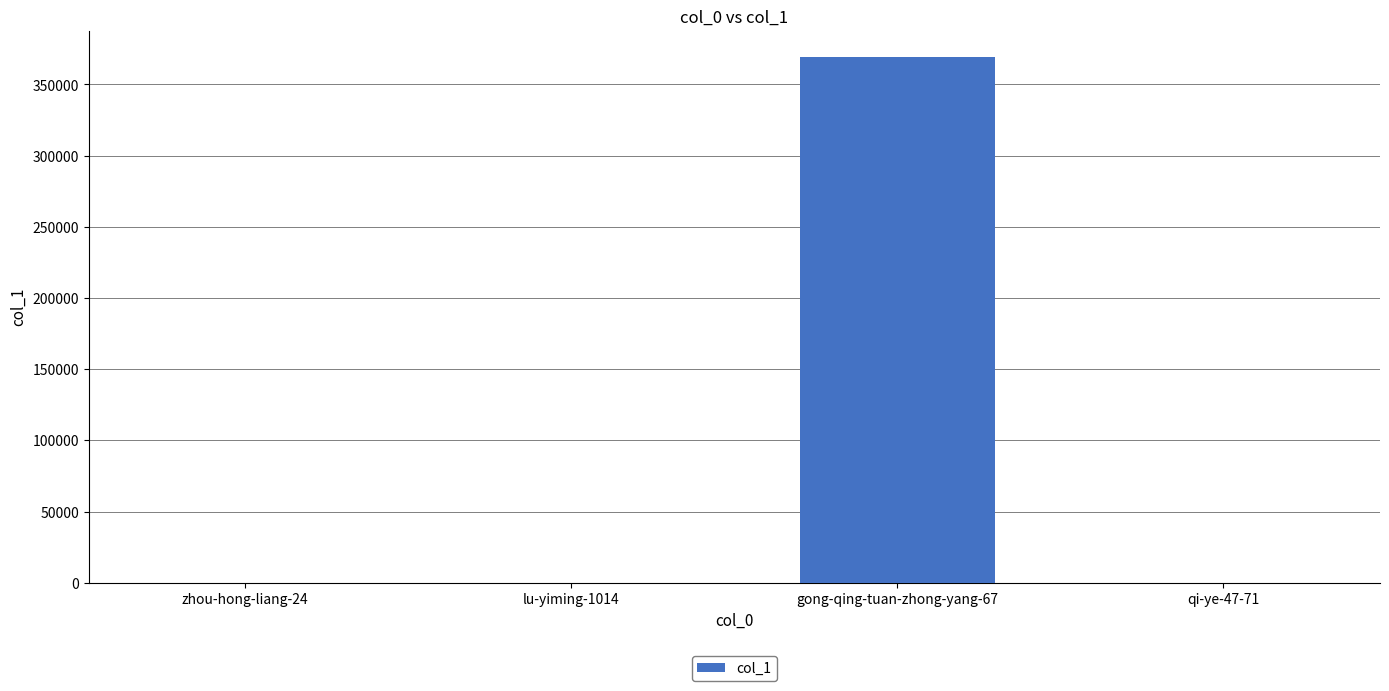

At which category does the chart reach its peak across all series?

gong-qing-tuan-zhong-yang-67